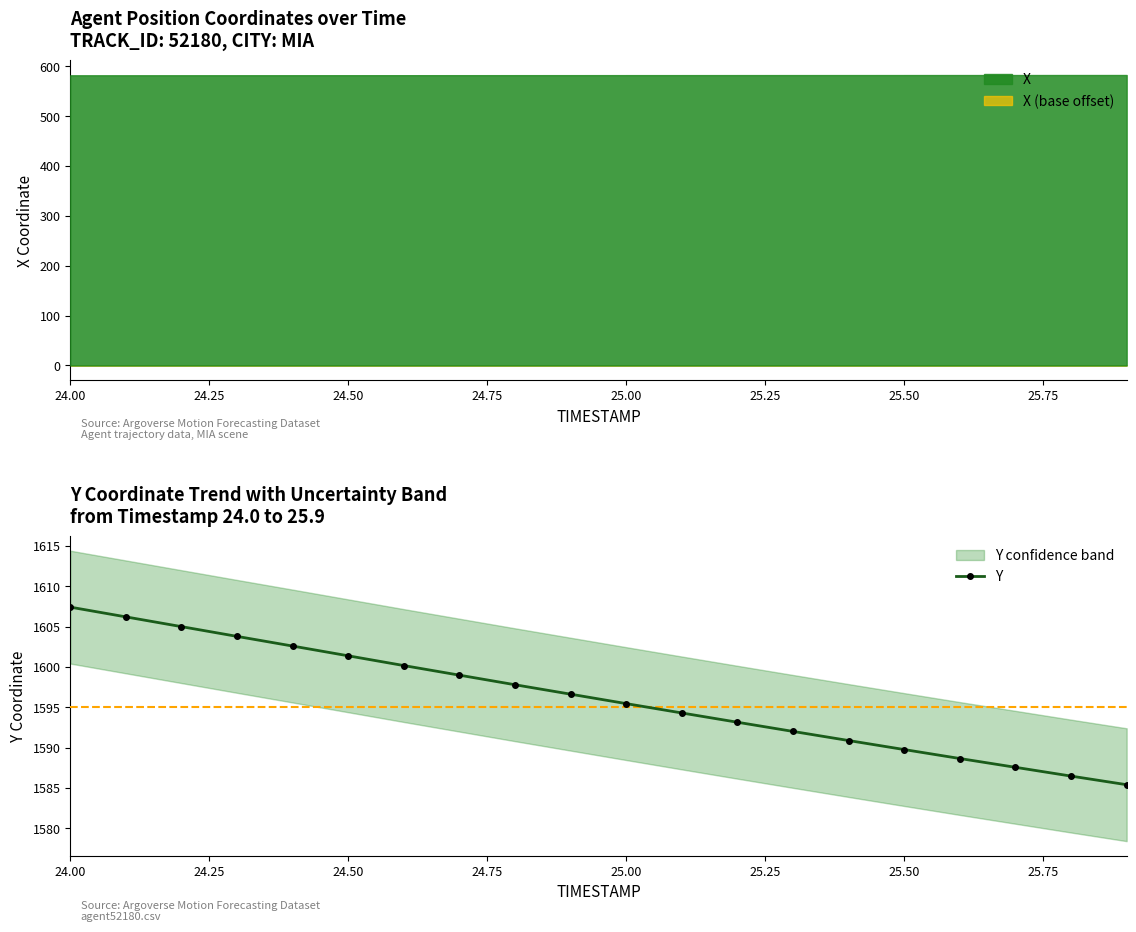

The value of Y at 25.00 is 2392.2. True or false?

False